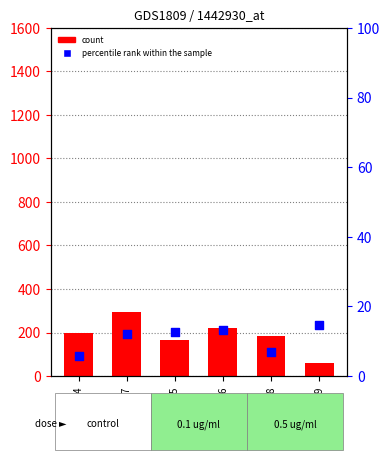

Which series reaches the maximum Y coordinate?

count